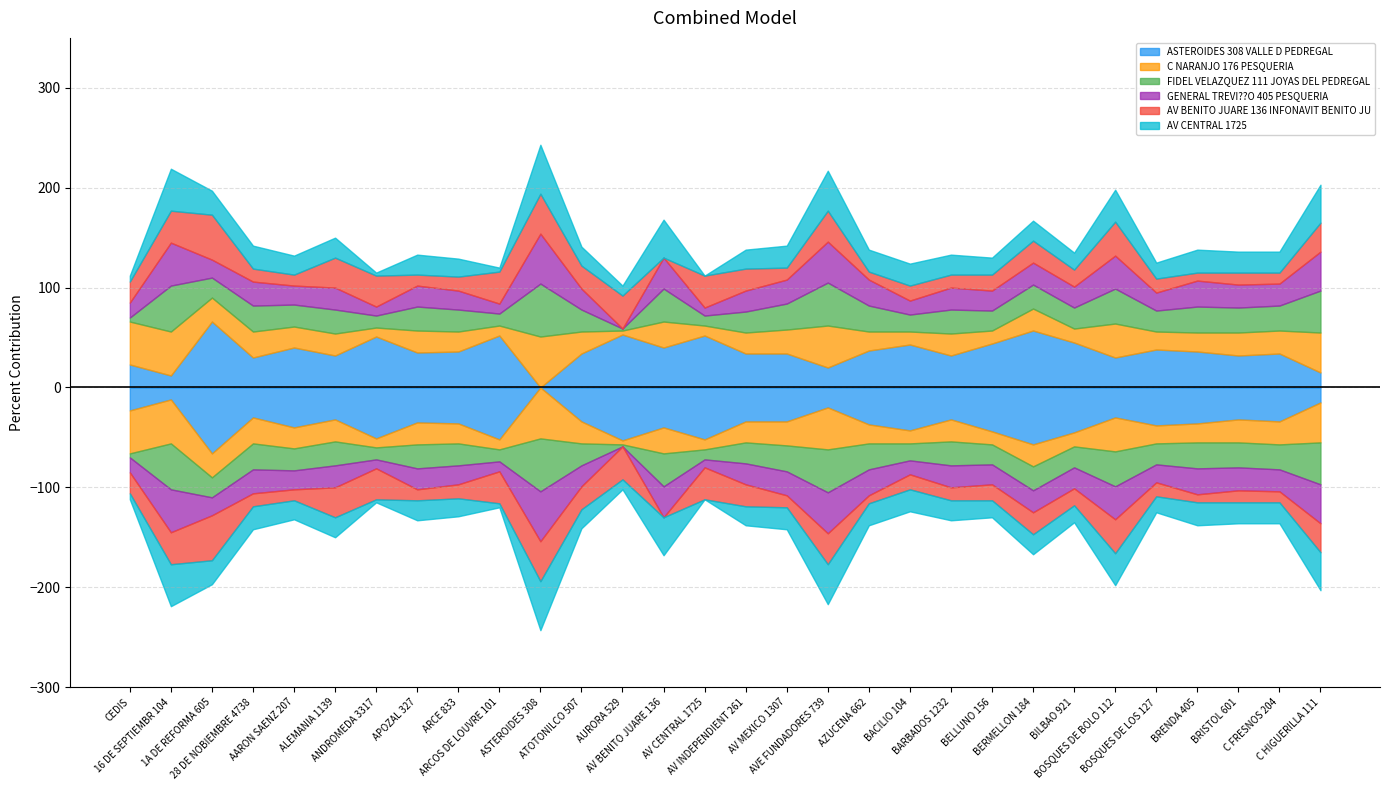

List the series in order of their peak value, lowest first.

AV BENITO JUARE 136 INFONAVIT BENITO JU, AV CENTRAL 1725, GENERAL TREVI??O 405 PESQUERIA, C NARANJO 176 PESQUERIA, FIDEL VELAZQUEZ 111 JOYAS DEL PEDREGAL, ASTEROIDES 308 VALLE D PEDREGAL